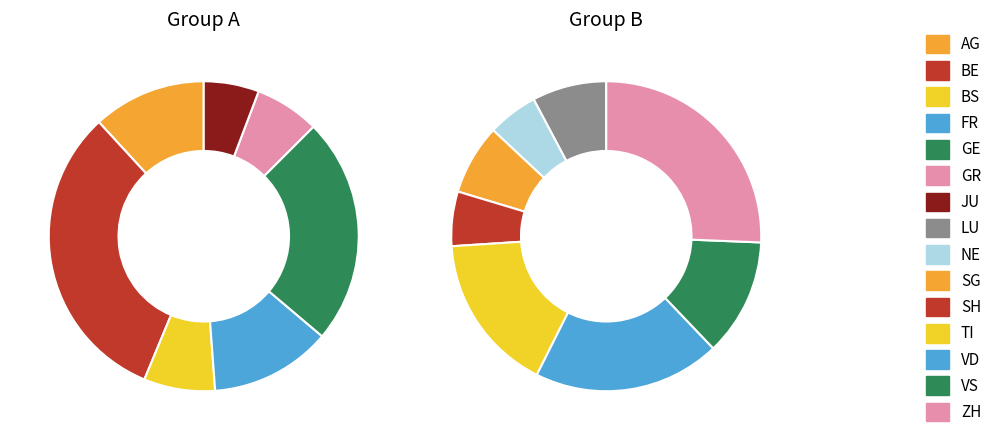

Is there any slice that represents more than half of the pie?

No